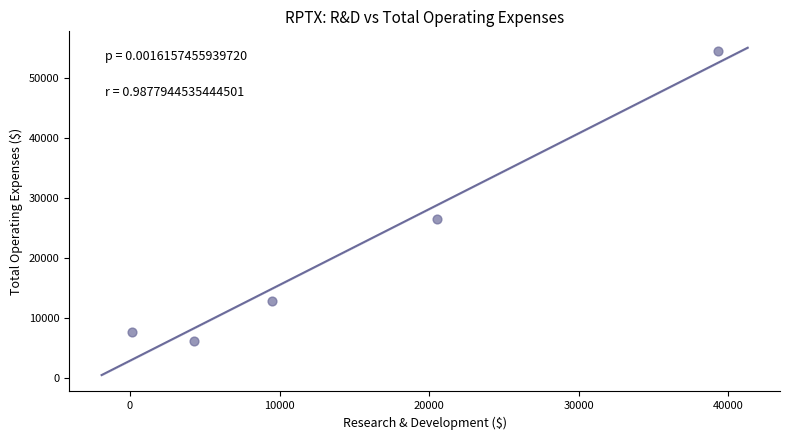

What Y value in the scatter plot is closest to 30300?

26400